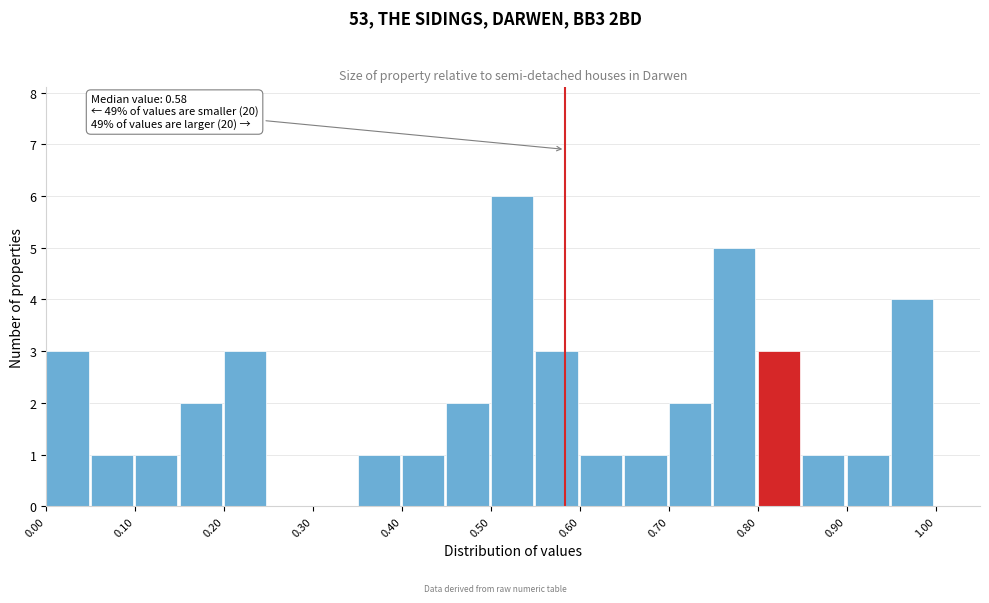

Over which range of the x-axis is the bar tallest?

0.50 to 0.55